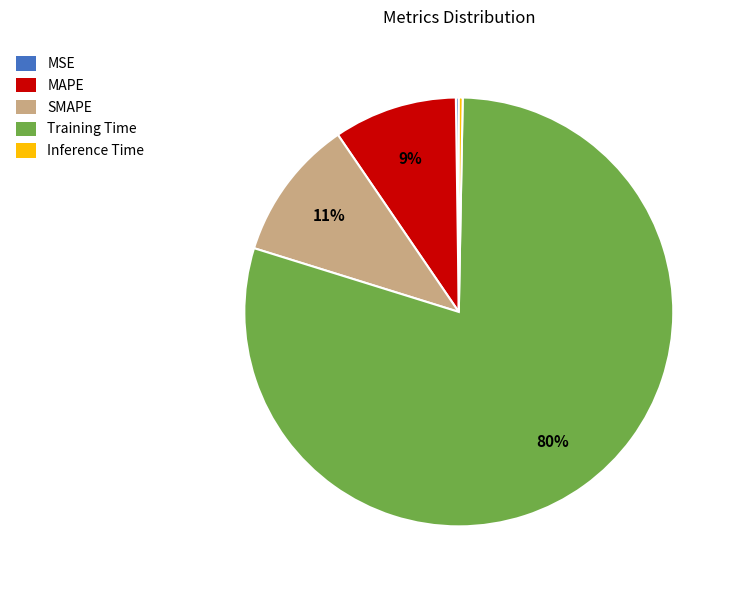

Between Inference Time and SMAPE, which is larger?

SMAPE